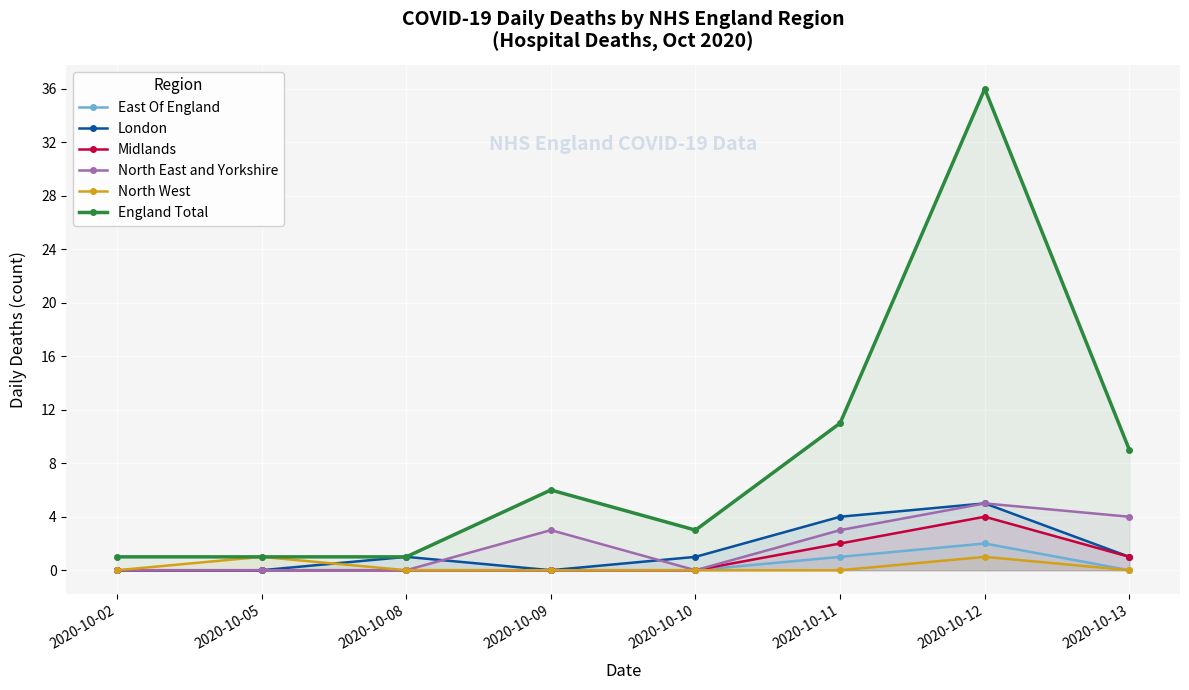

At which label does North East and Yorkshire reach its peak?

2020-10-12